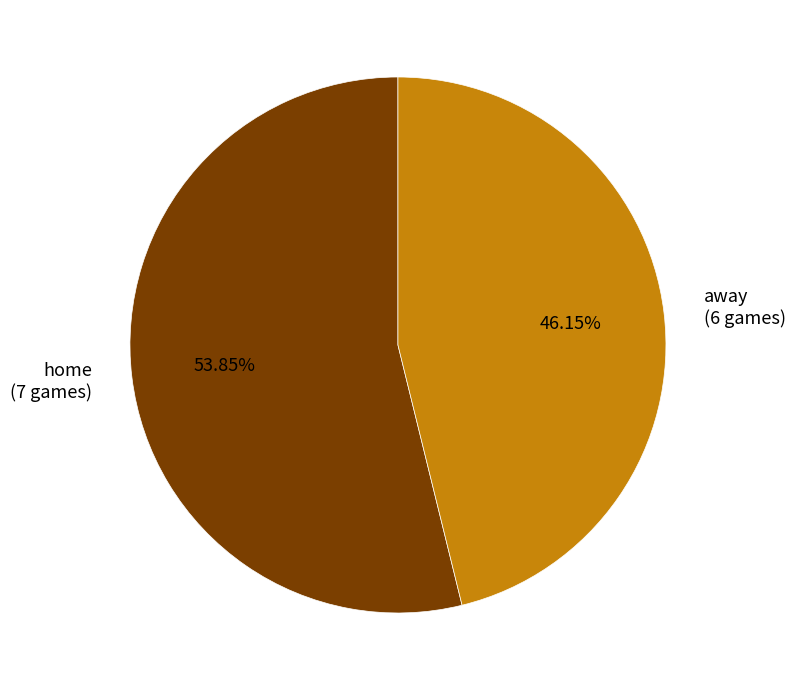

Does home represent more than half of the total?

Yes